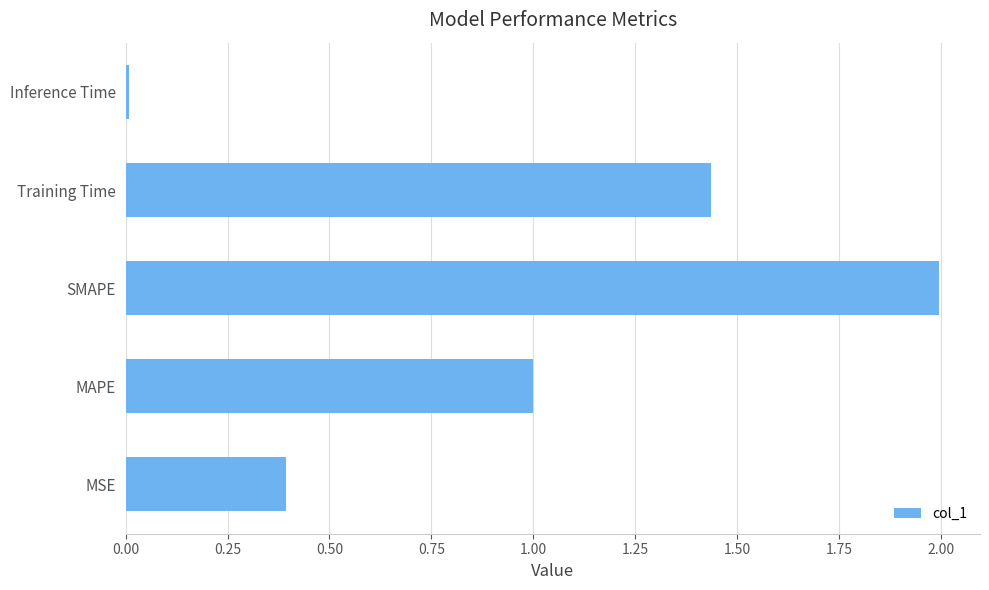

Rank the categories by value from lowest to highest.

Inference Time, MSE, MAPE, Training Time, SMAPE